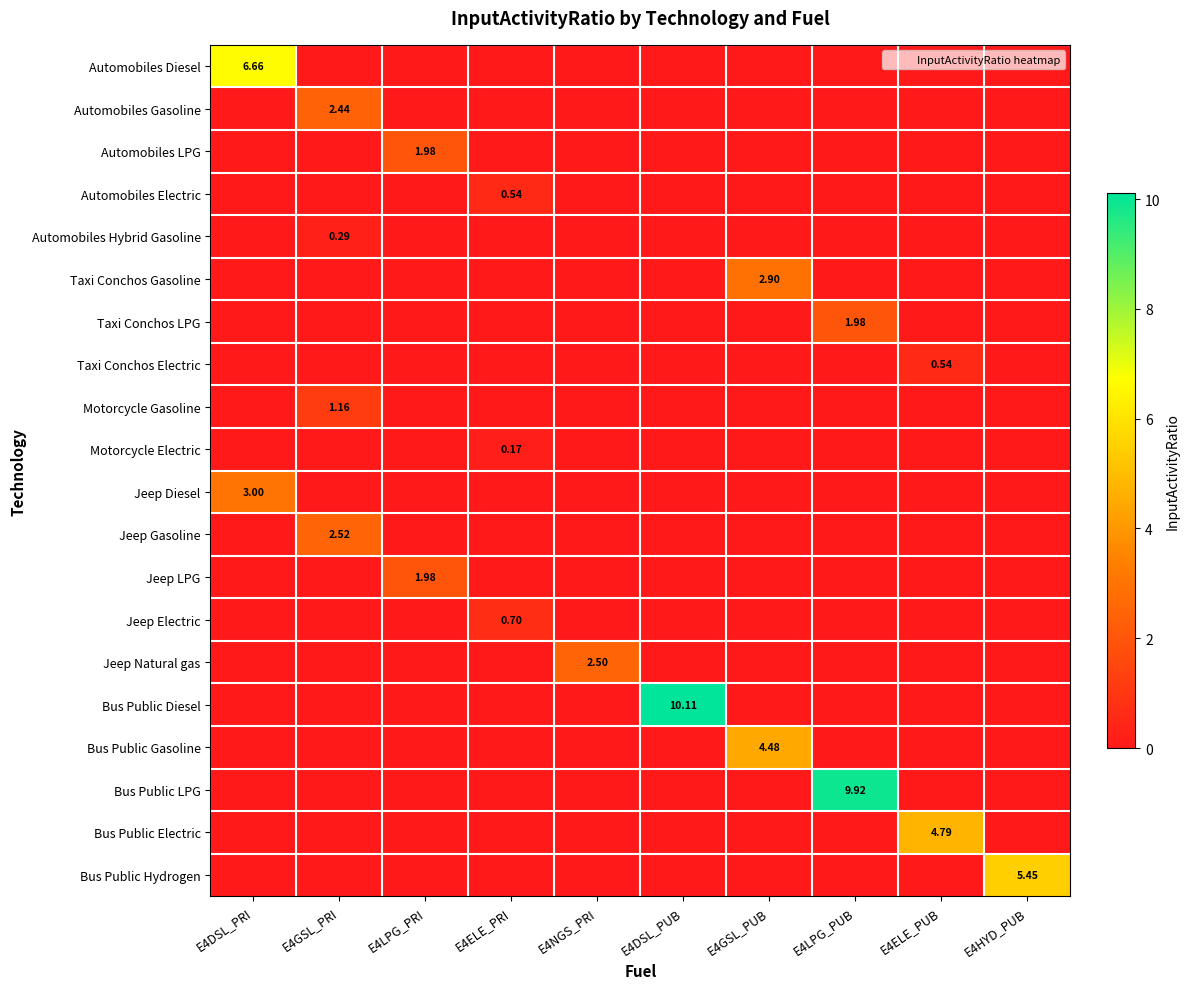

Is it true that Jeep LPG equals -1.1 at E4ELE_PUB?

False